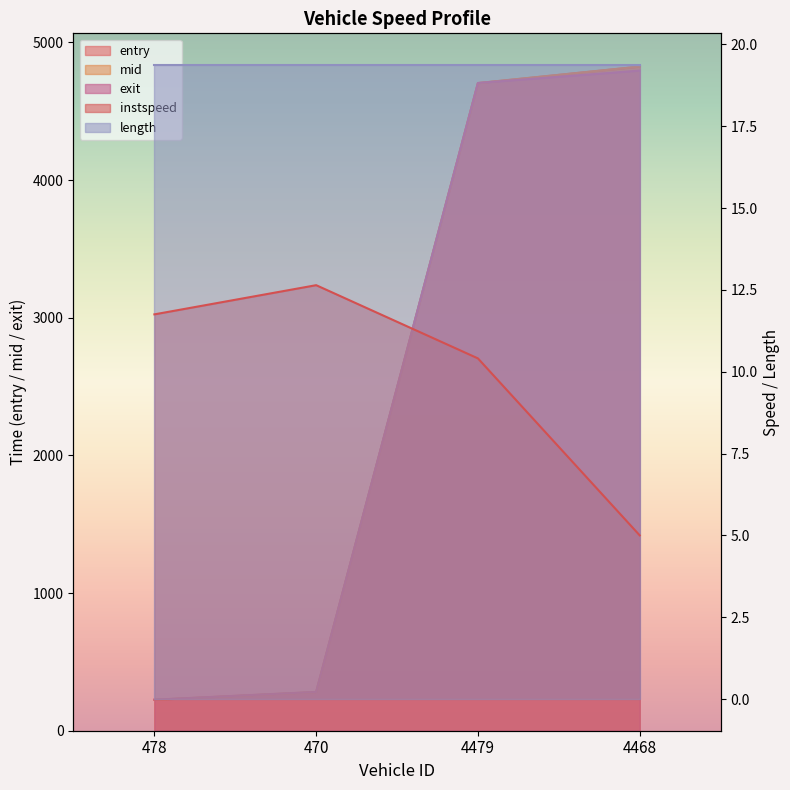

Rank the categories by instspeed value from lowest to highest.

4468, 4479, 478, 470